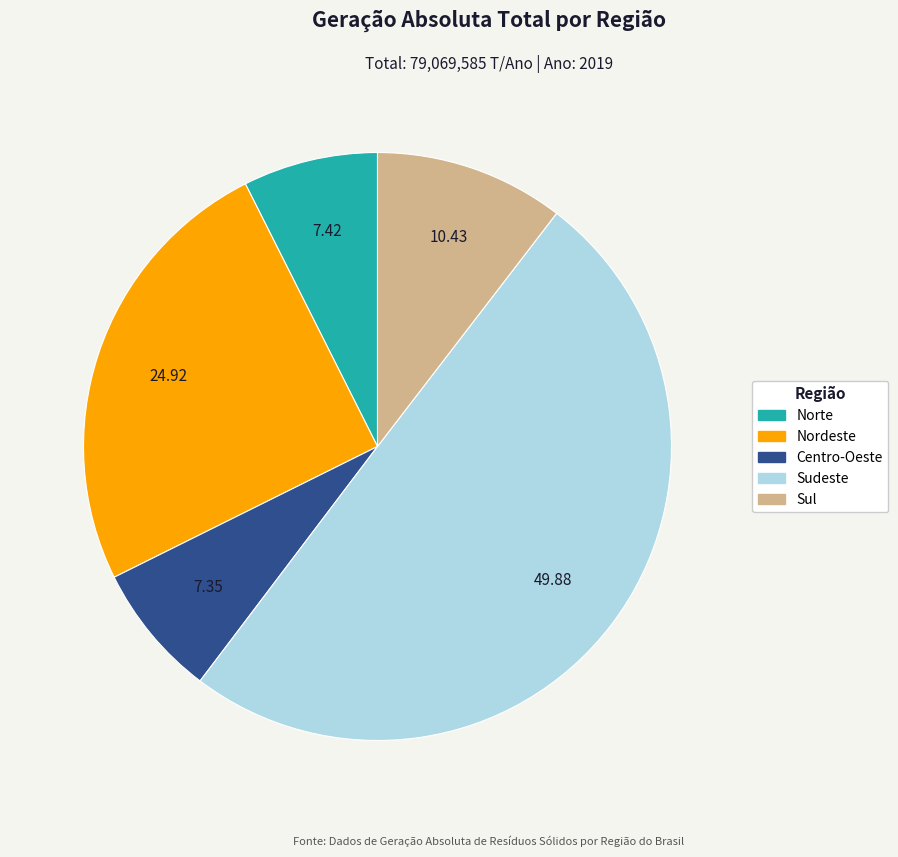

Is the sum of Norte and Centro-Oeste greater than half?

No